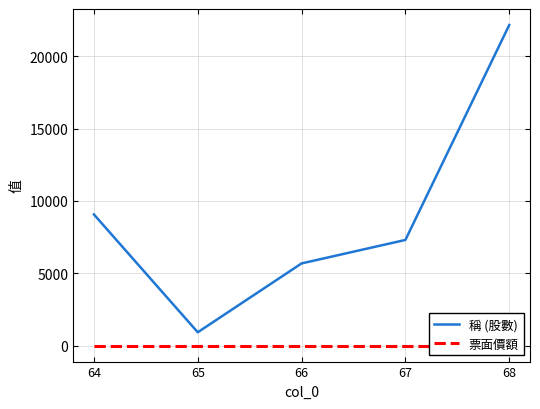

Reading left to right, extract all data points from this chart.

稱 (股數): 64=9064	65=928	66=5683	67=7305	68=22148
票面價額: 64=10	65=10	66=10	67=10	68=10